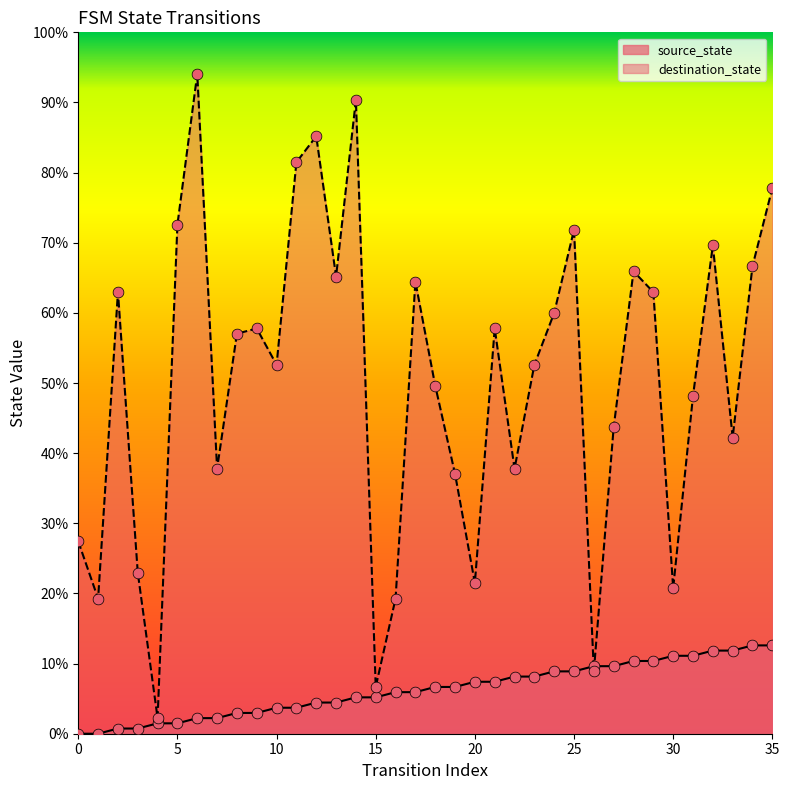

Which series has the largest Y range (max minus min)?

destination_state